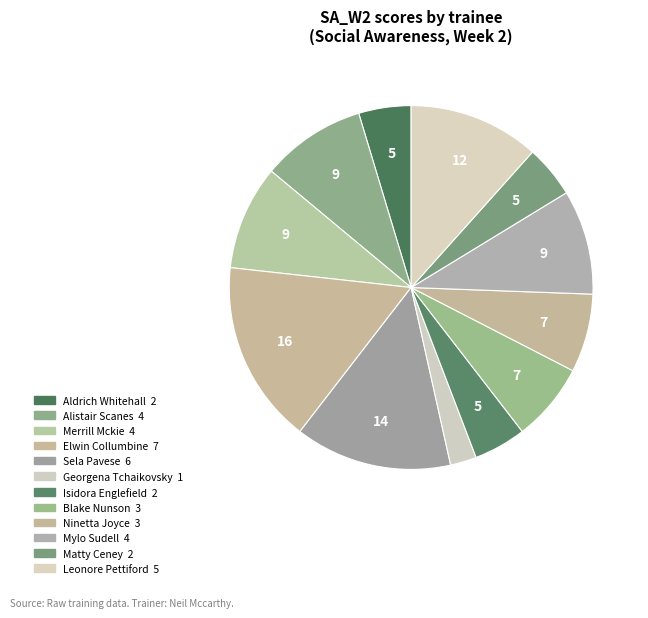

What is the total percentage of Merrill Mckie and Mylo Sudell?

18.6%